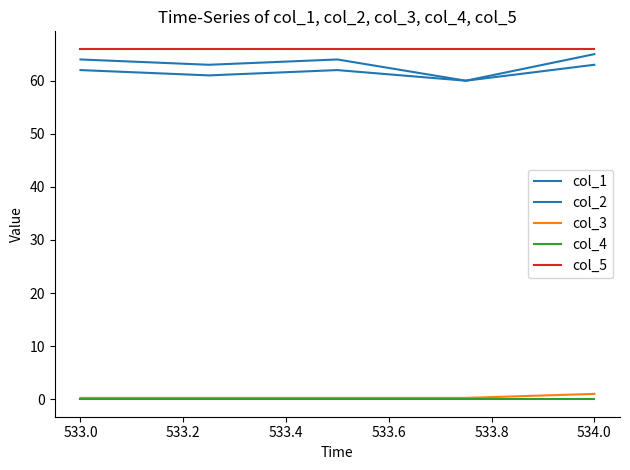

True or false: col_4 and col_2 intersect in this chart.

False